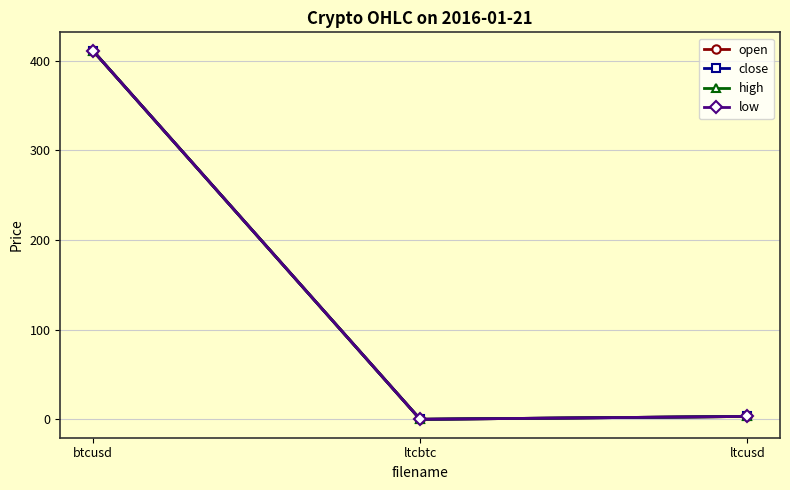

What is the label of the 2nd point from the left?

ltcbtc